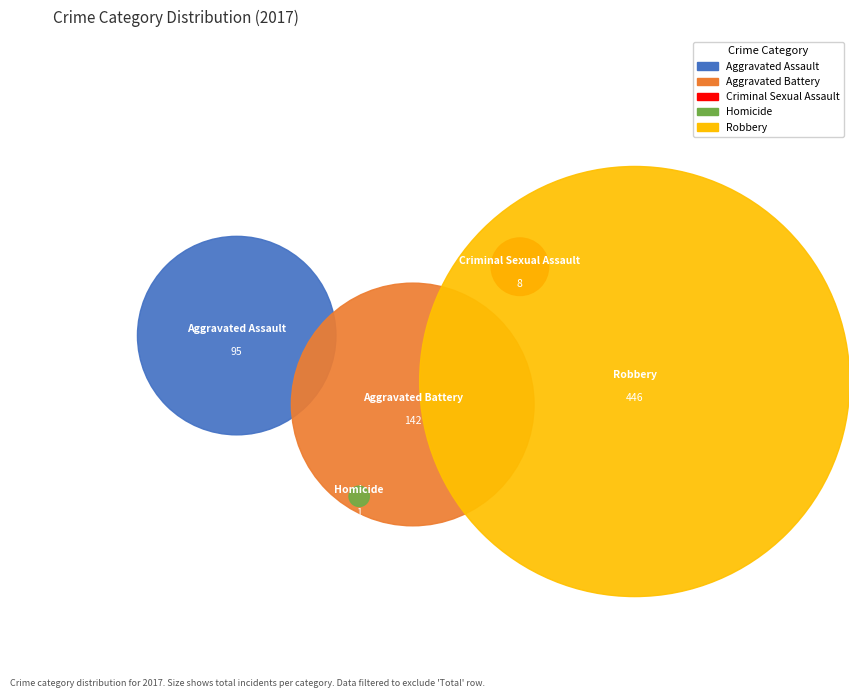

Is it true that Homicide is 1% of the pie?

False